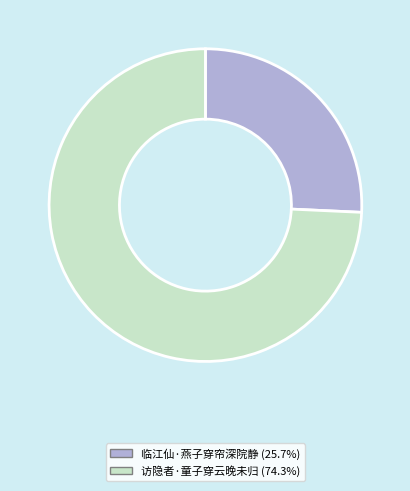

Rank the categories by value from highest to lowest.

访隐者·童子穿云晚未归, 临江仙·燕子穿帘深院静